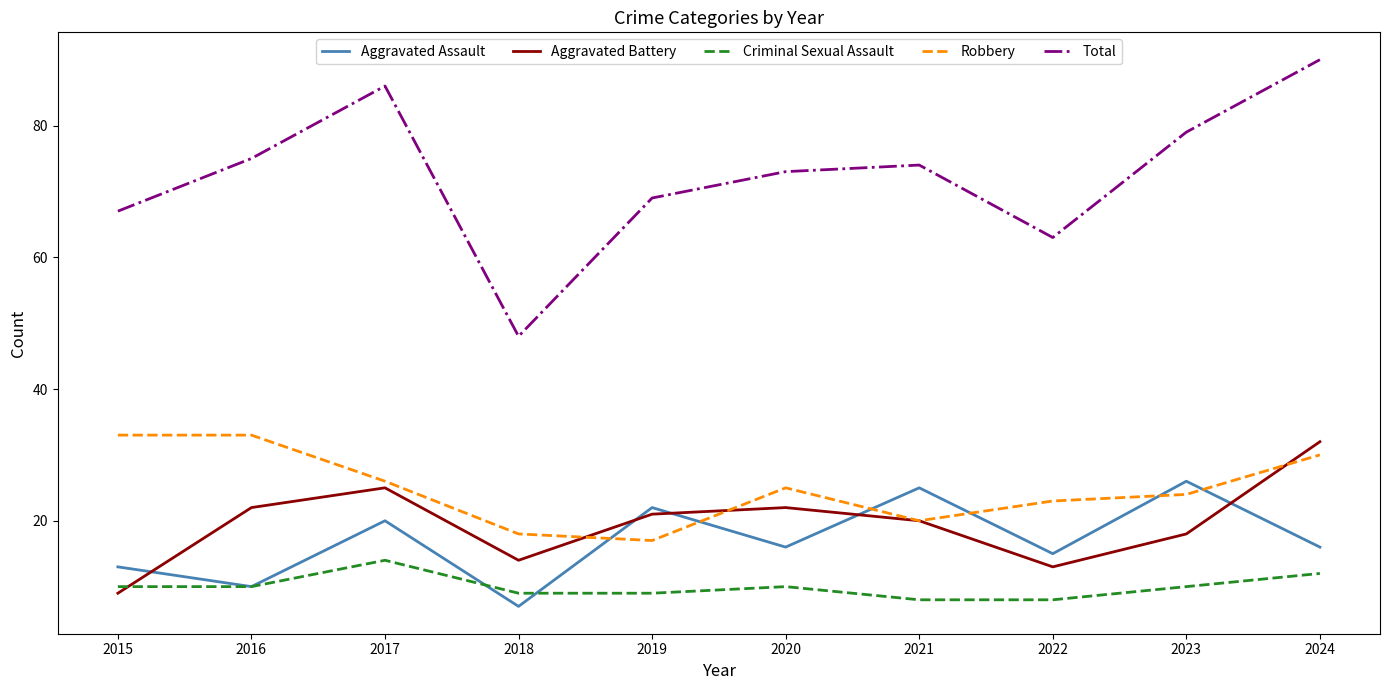

The value of Criminal Sexual Assault at 2017 is 14. True or false?

True